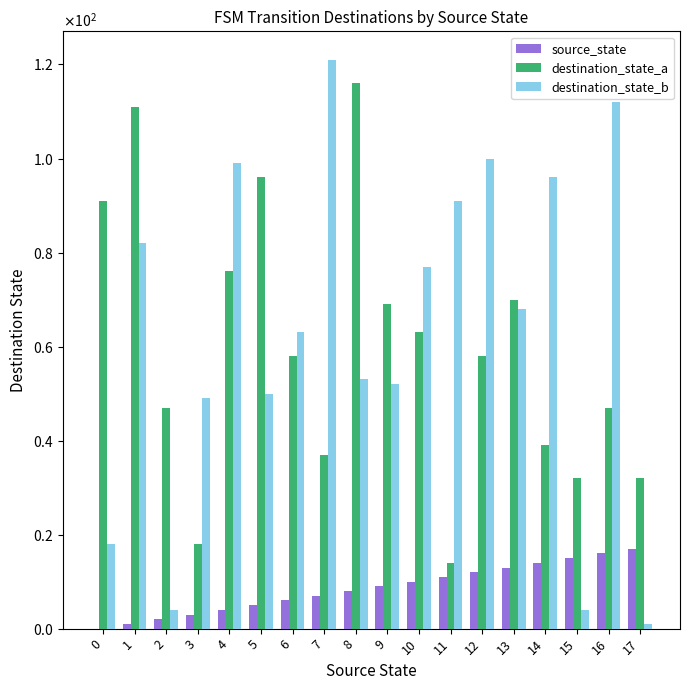

Are the bars grouped side by side (vs. stacked)?

Yes